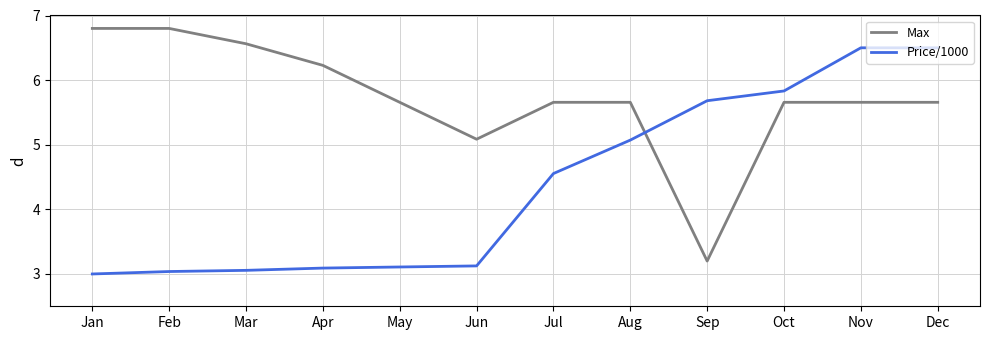

At Feb, list the series in order from smallest to largest.

Price/1000, Max